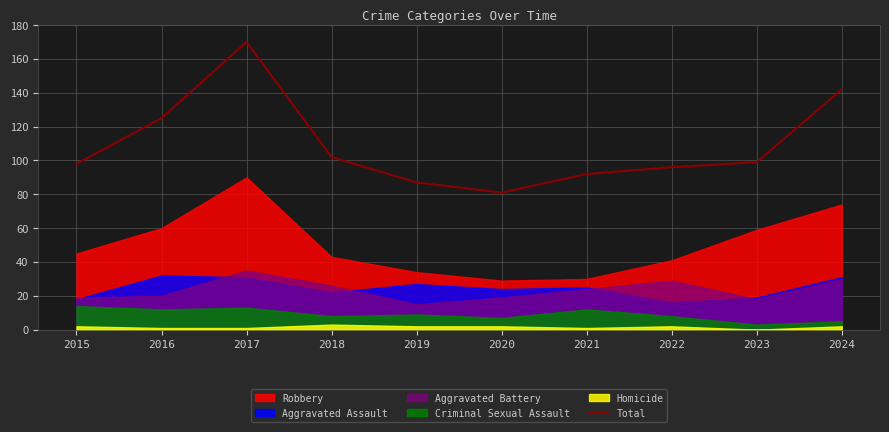

At which label does Total reach its peak?

2017